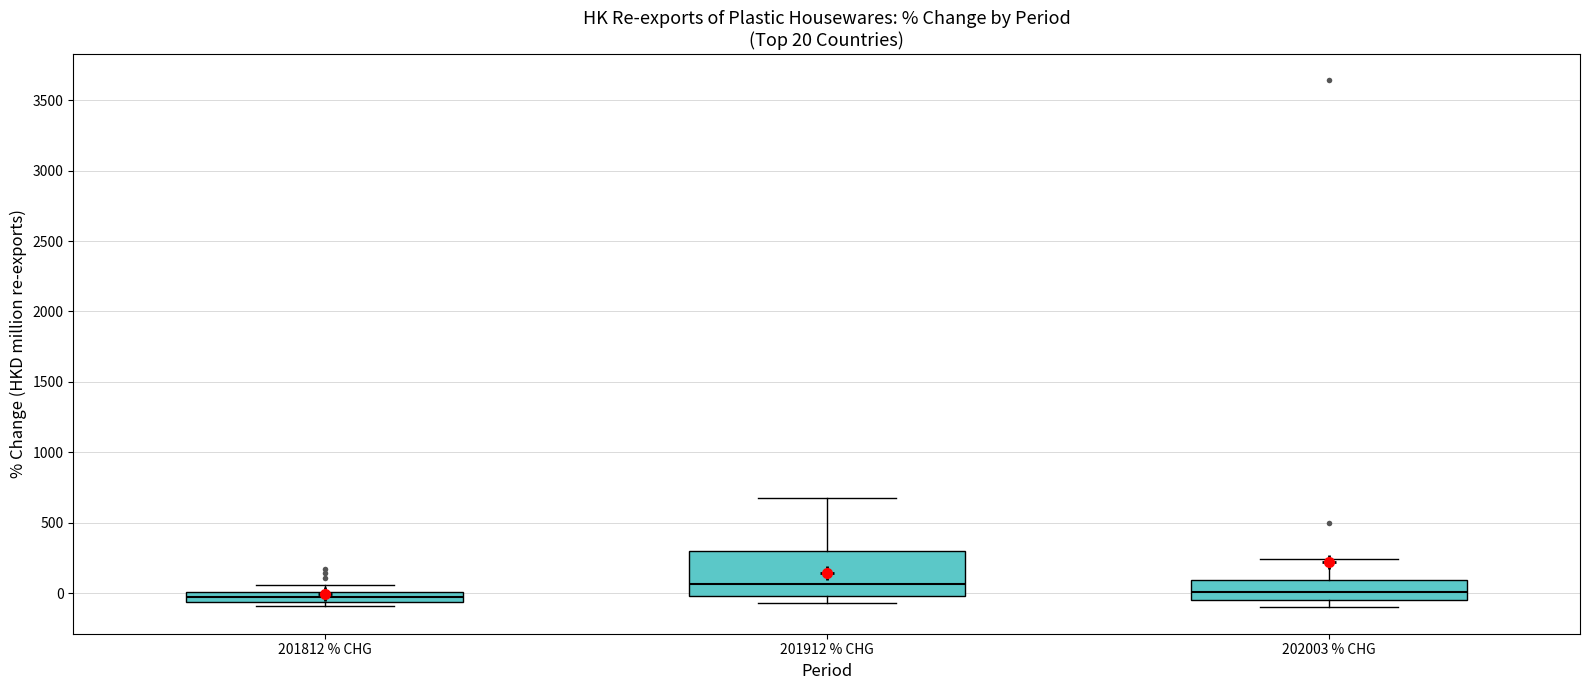

Comparing the boxes themselves (not the whiskers), which one is the tallest?

201912 % CHG